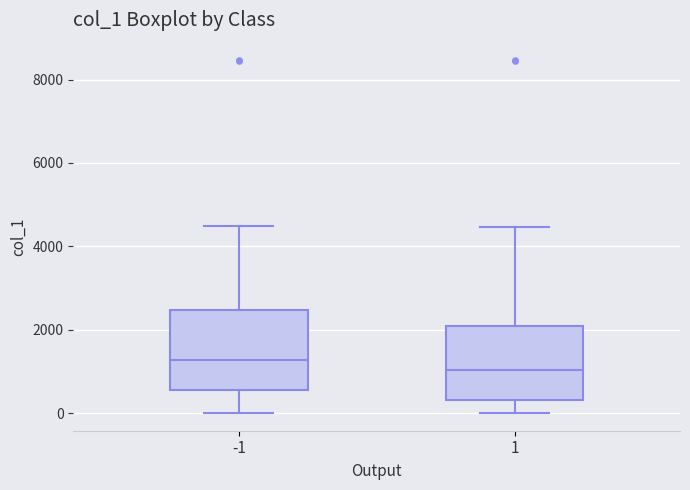

Reading left to right, read every box against the y-axis: the position of its median line, the range the box covers, and the ends of its whiskers. The values are not printed on the chart, so give them approximately, as read against the axis.

-1: median 1200, box 600 to 2400, whiskers 0 to 4400
1: median 1000, box 400 to 2200, whiskers 0 to 4400